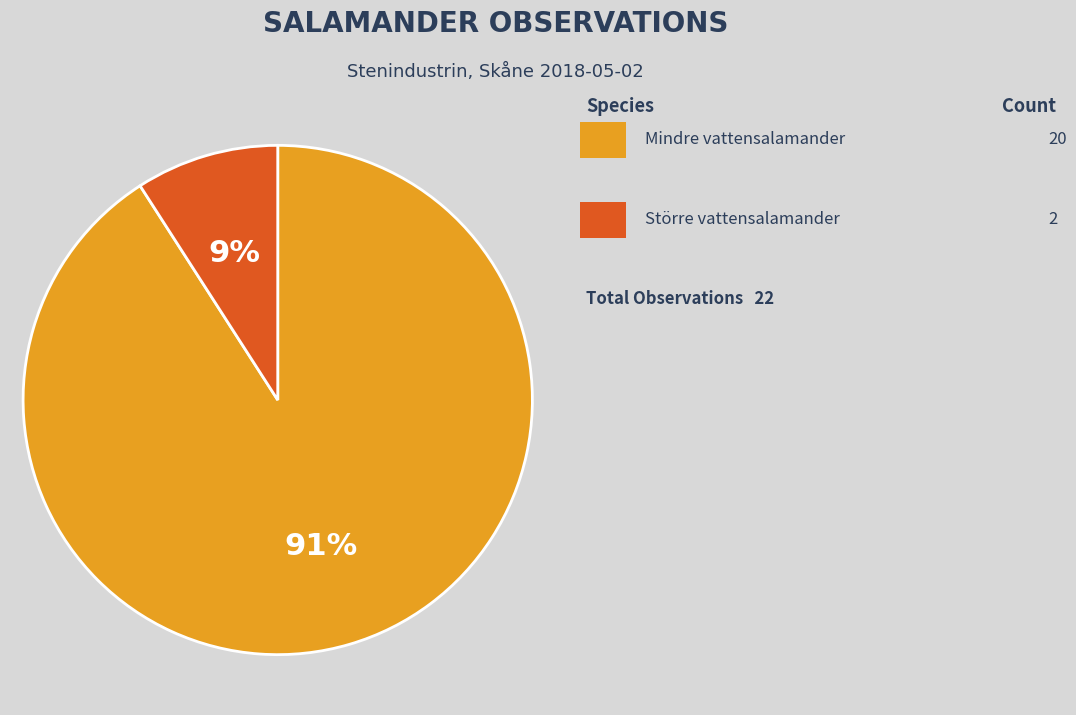

Is there any slice that represents more than half of the pie?

Yes